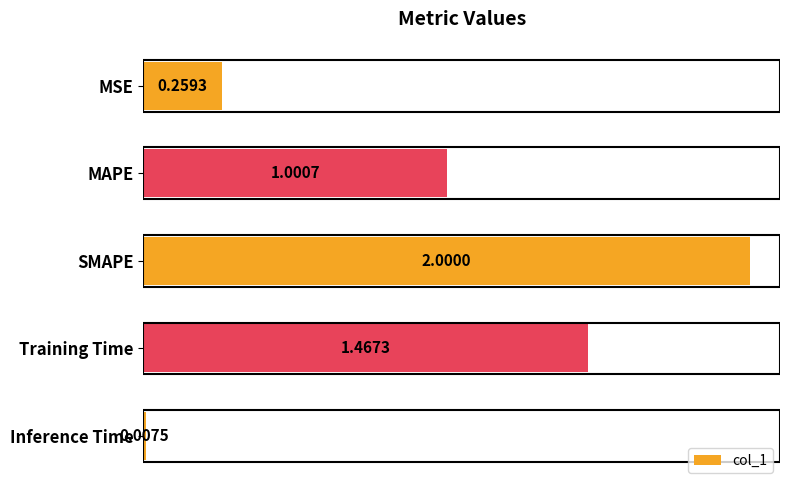

Where is the data nearest to the value 1?

MAPE